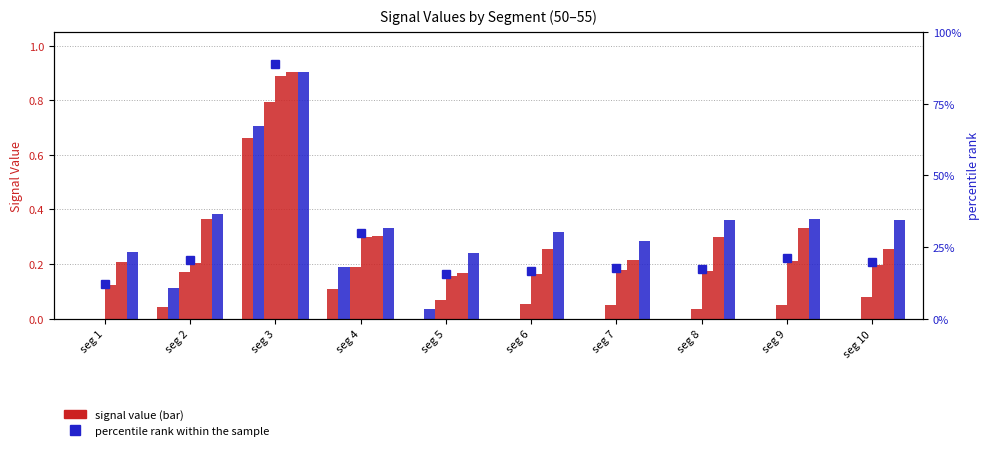

Is the value of Signal_Value_50 at seg 1 greater than the value of Signal_Value_54 at seg 7?

No